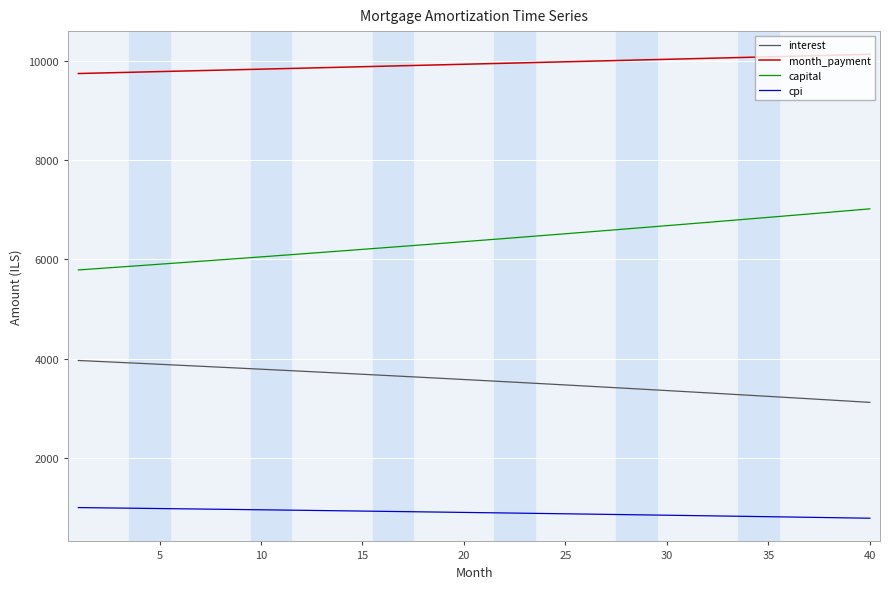

What is the minimum value for capital?

5788.6